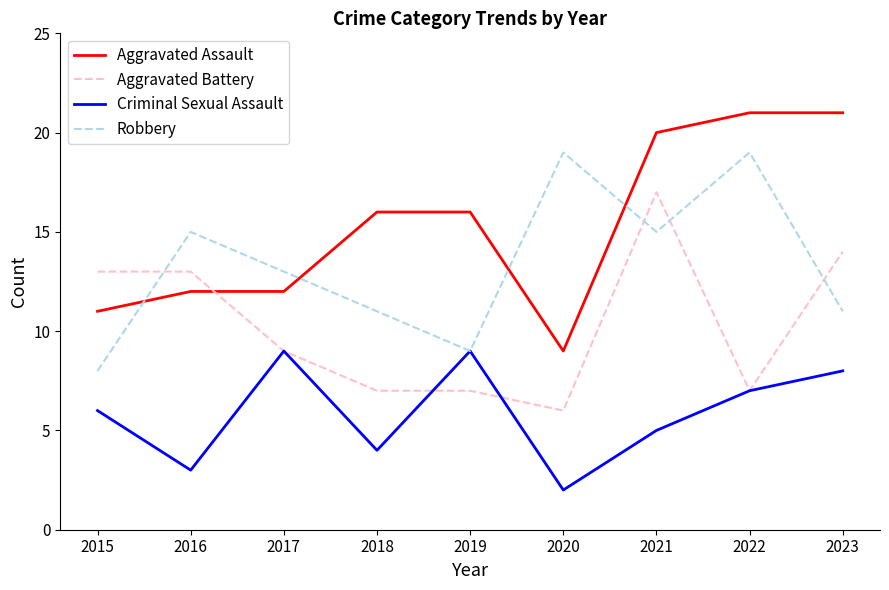

Which series has the largest total across all categories?

Aggravated Assault